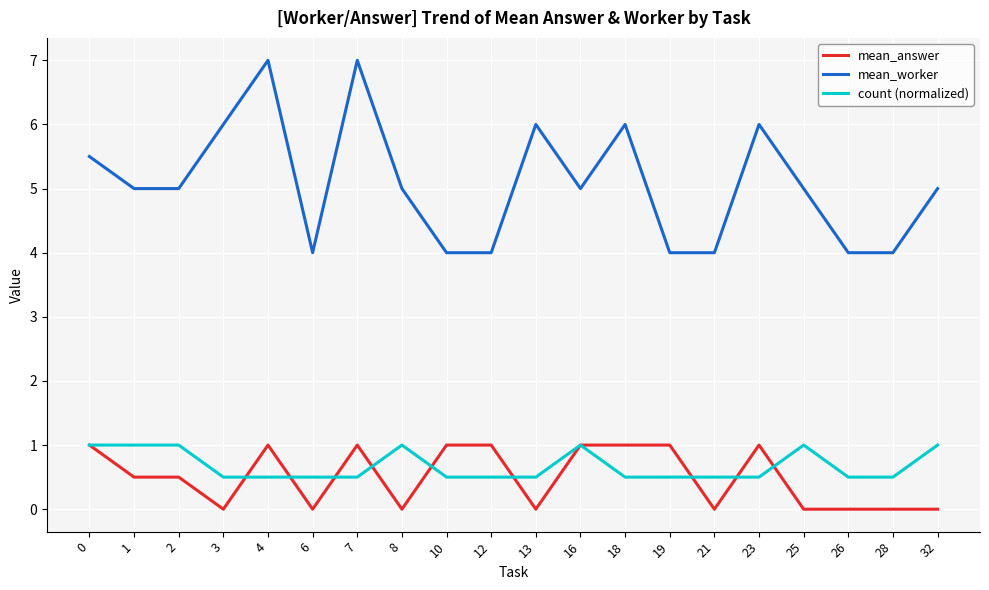

True or false: mean_worker and mean_answer intersect in this chart.

False